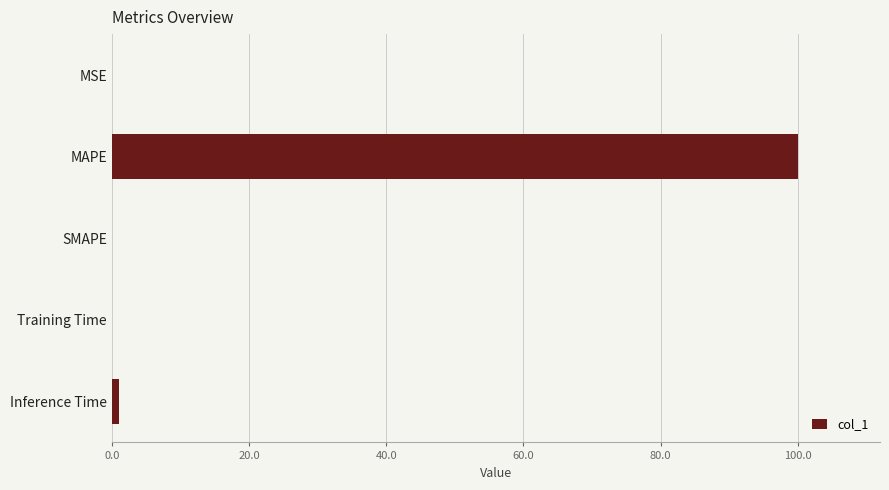

What is the sum of the values at MAPE and SMAPE?

100.0